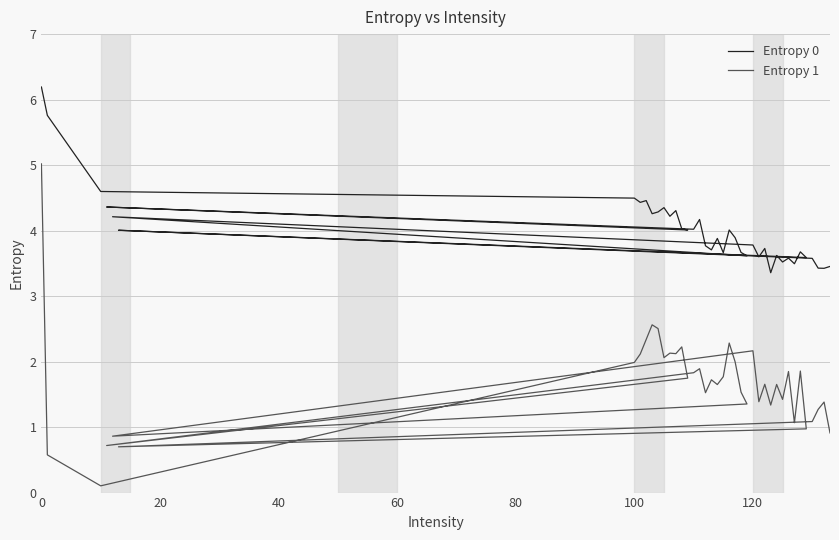

Reading right to left, what are all the values shown in this chart?

Entropy 0: 3.5	3.4	3.4	3.6	4.0	3.6	3.7	3.5	3.6	3.5	3.6	3.4	3.7	3.6	3.8	4.2	3.6	3.7	3.9	4.0	3.7	3.9	3.7	3.8	4.2	4.0	4.4	4.0	4.0	4.3	4.2	4.4	4.3	4.3	4.5	4.4	4.5	4.6	5.8	6.2
Entropy 1: 0.9	1.4	1.3	1.1	0.7	1.0	1.9	1.1	1.8	1.4	1.7	1.3	1.7	1.4	2.2	0.9	1.4	1.5	2.0	2.3	1.8	1.6	1.7	1.5	1.9	1.8	0.7	1.7	2.2	2.1	2.1	2.1	2.5	2.6	2.3	2.1	2.0	0.1	0.6	5.0